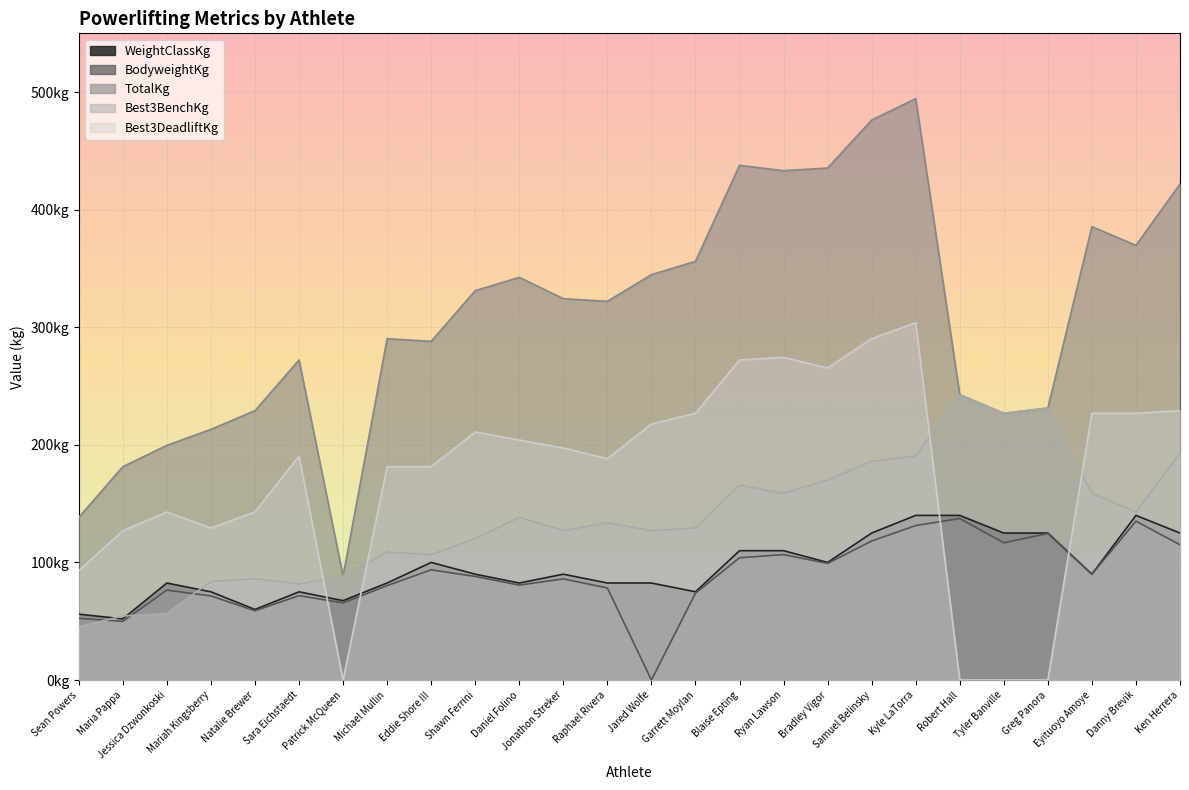

In TotalKg, how many points are higher than both neighbors (excluding endpoints)?

6